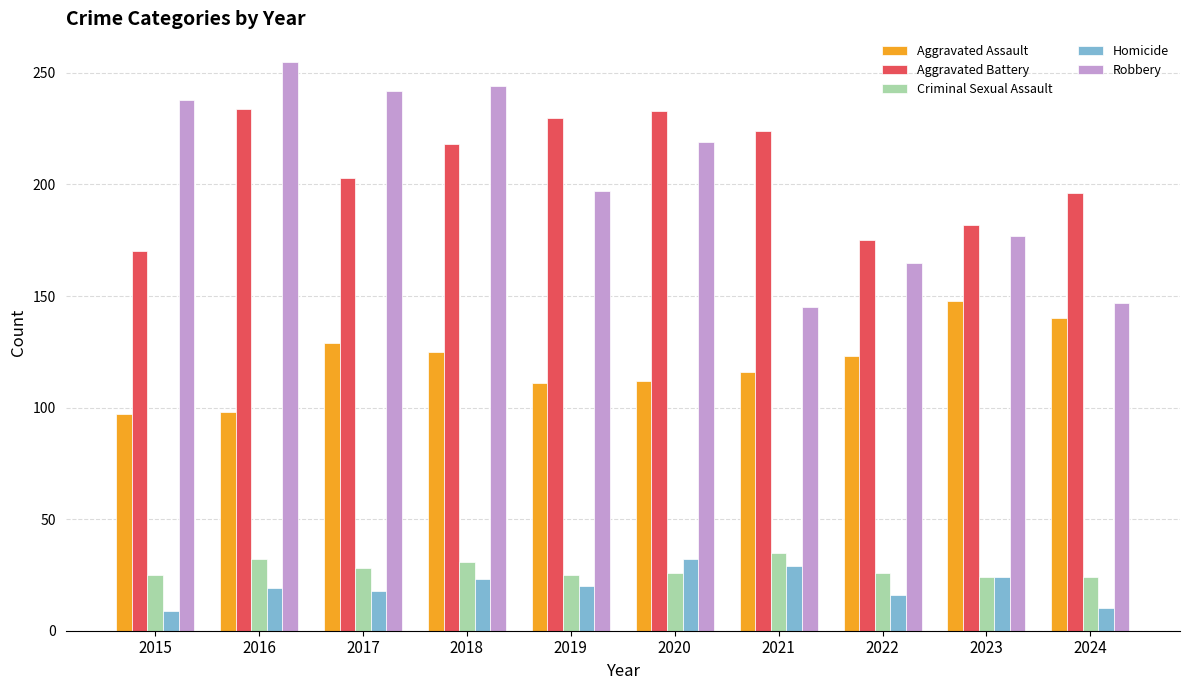

How many data points in Robbery are less than 219?

5